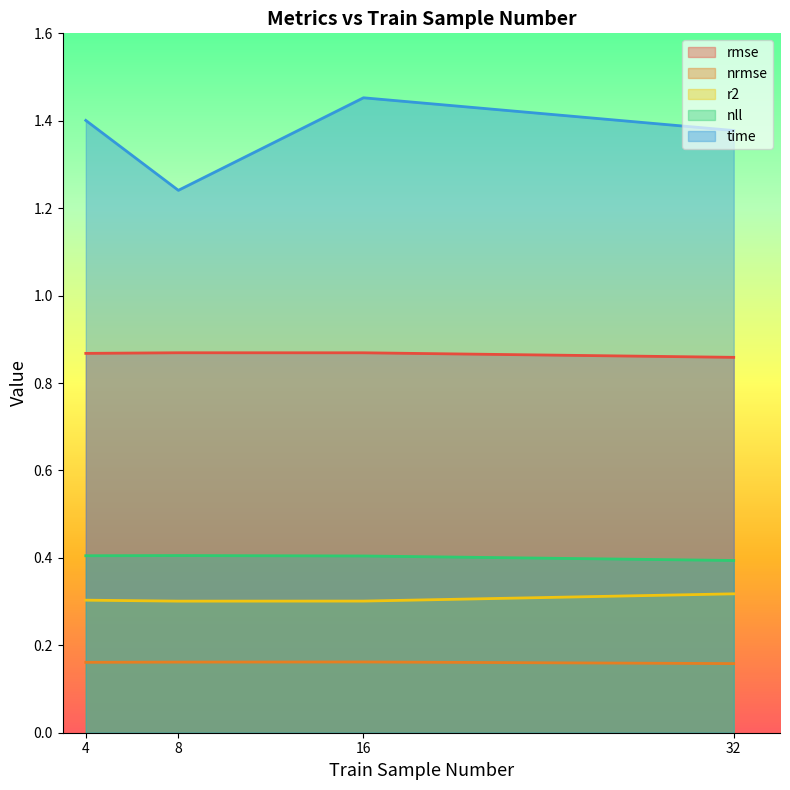

What is the sum of all nll values?

1.6